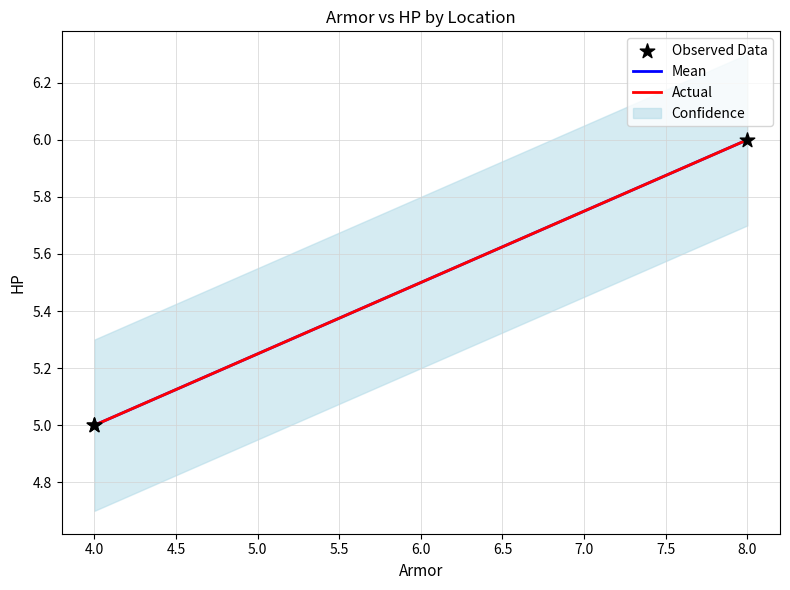

What is the change in value from 8 to 4?

-1